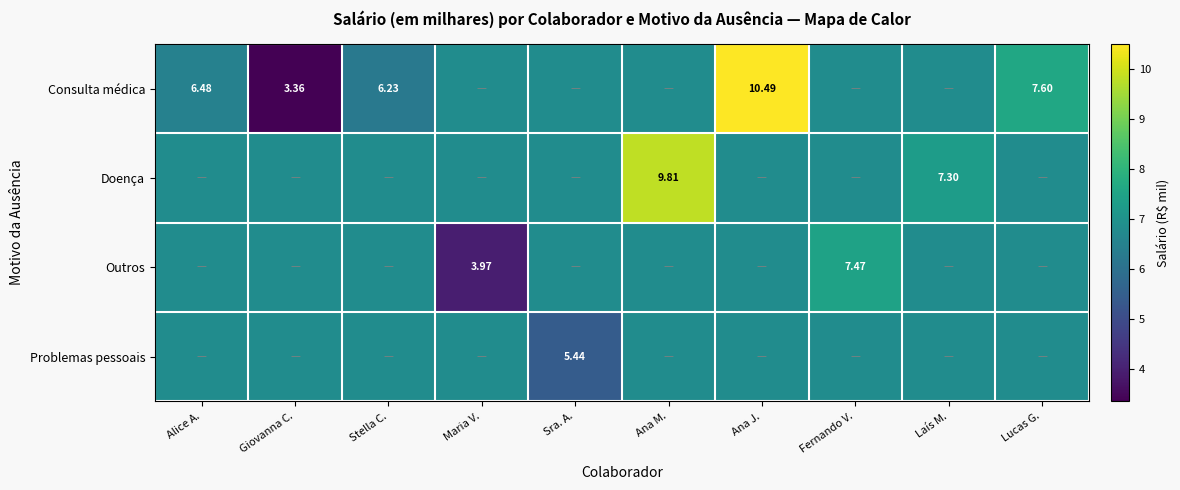

At which category is the sum across all series the highest?

Ana J.